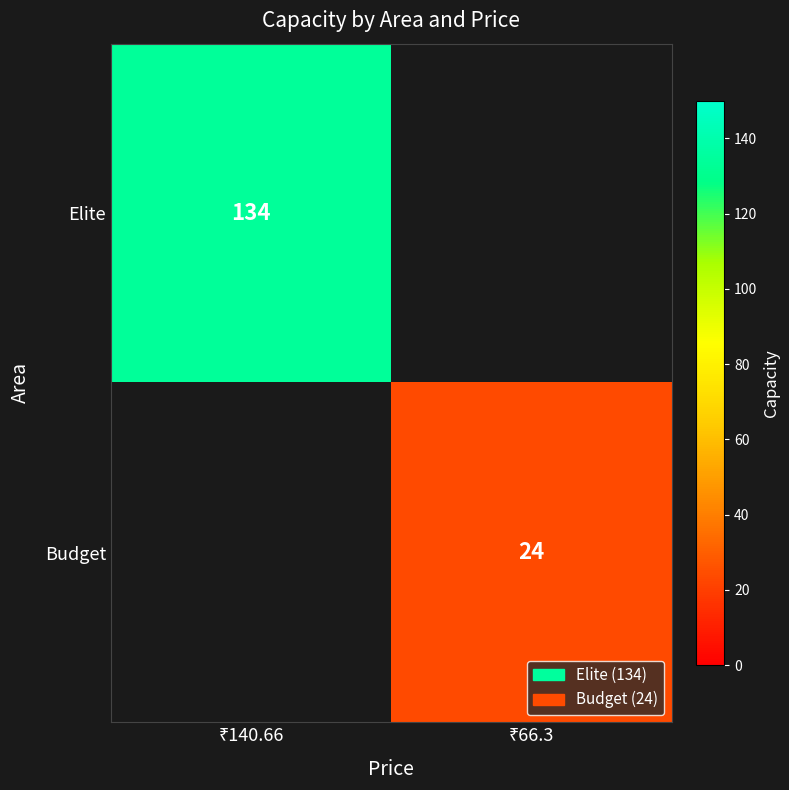

Count the number of categories in the chart.

2